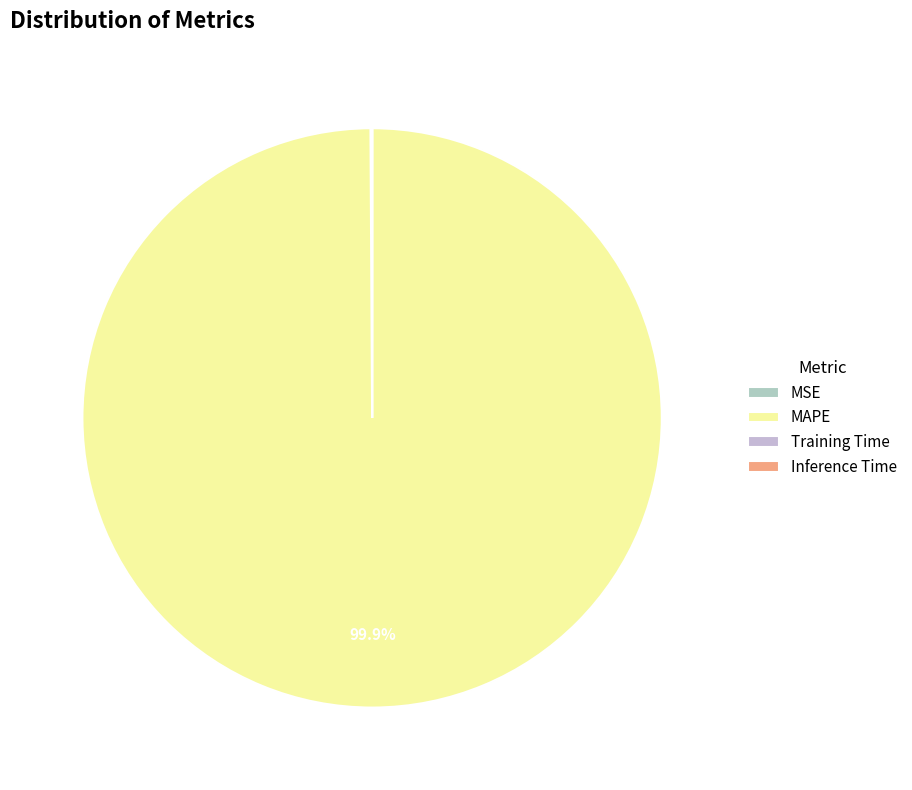

What is the smallest slice in the pie chart?

Inference Time